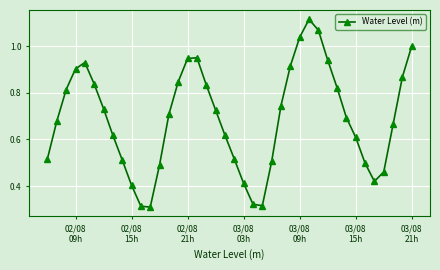

True or false: there are more than 1 points higher than both neighbors.

True